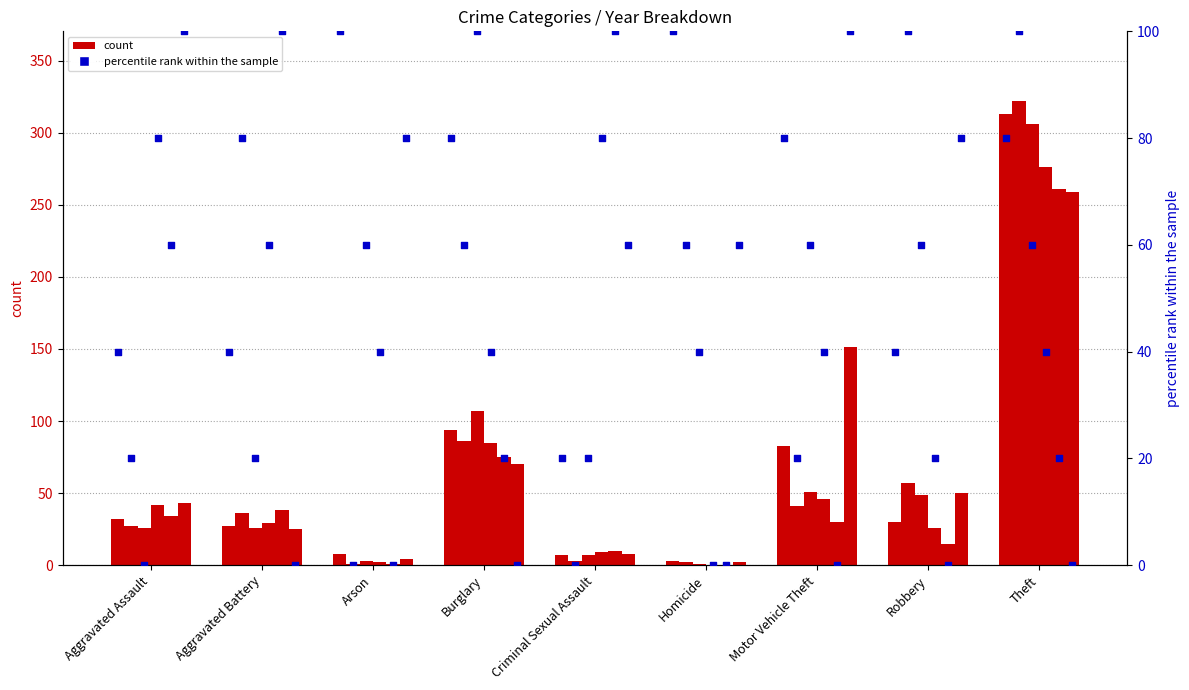

Between Theft and Burglary, which is larger?

Theft